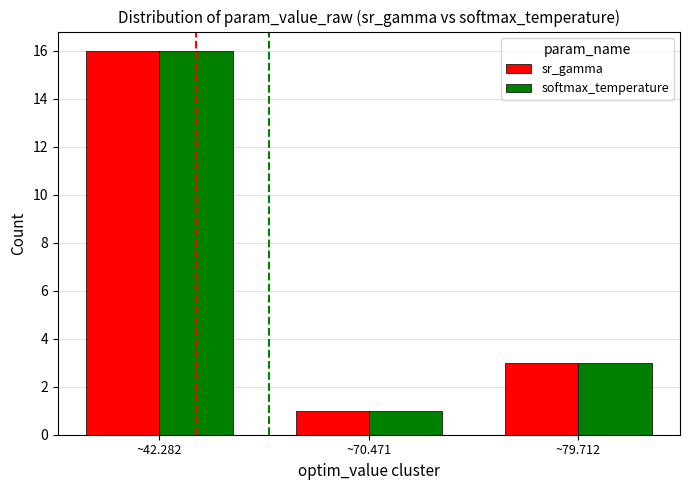

What is the total value across all series at ~70.471?

2